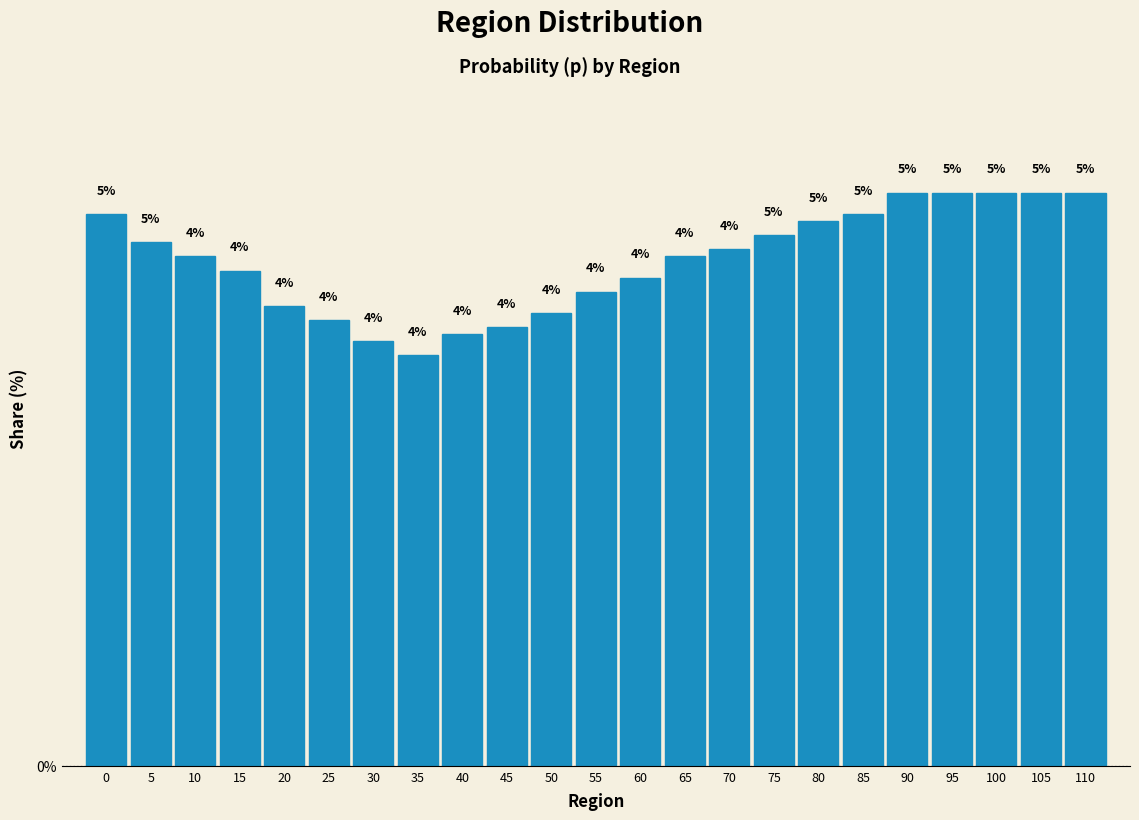

The chart shows a value of 7.2 at 60. True or false?

False